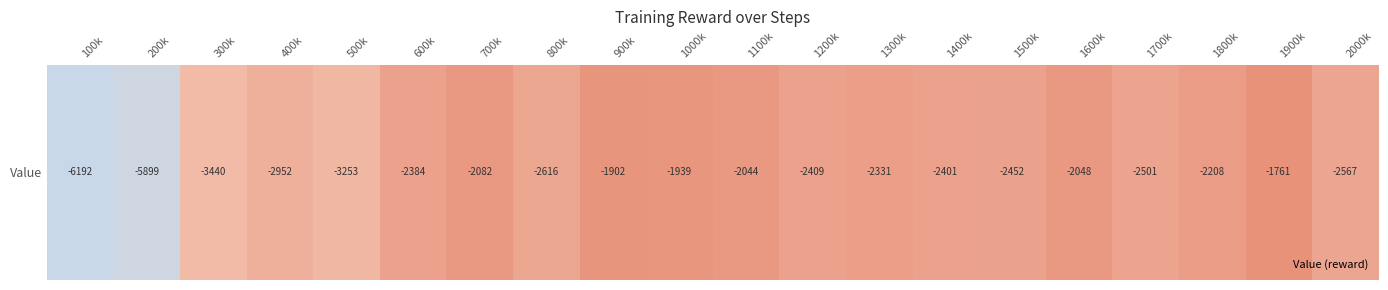

Rank the categories by value from highest to lowest.

1900k, 900k, 1000k, 1100k, 1600k, 700k, 1800k, 1300k, 600k, 1400k, 1200k, 1500k, 1700k, 2000k, 800k, 400k, 500k, 300k, 200k, 100k